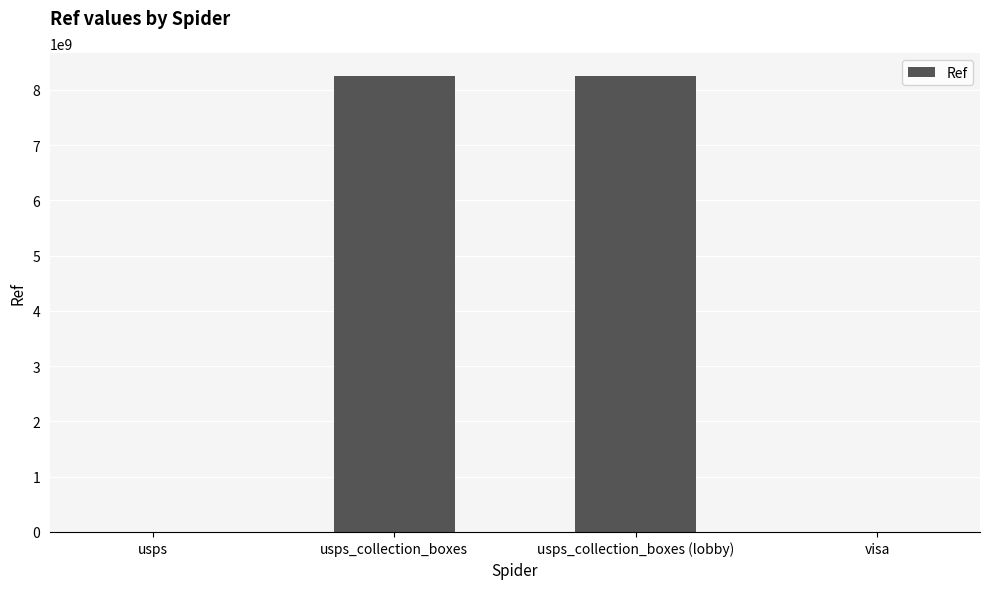

What is the sum of all values?

16505976988